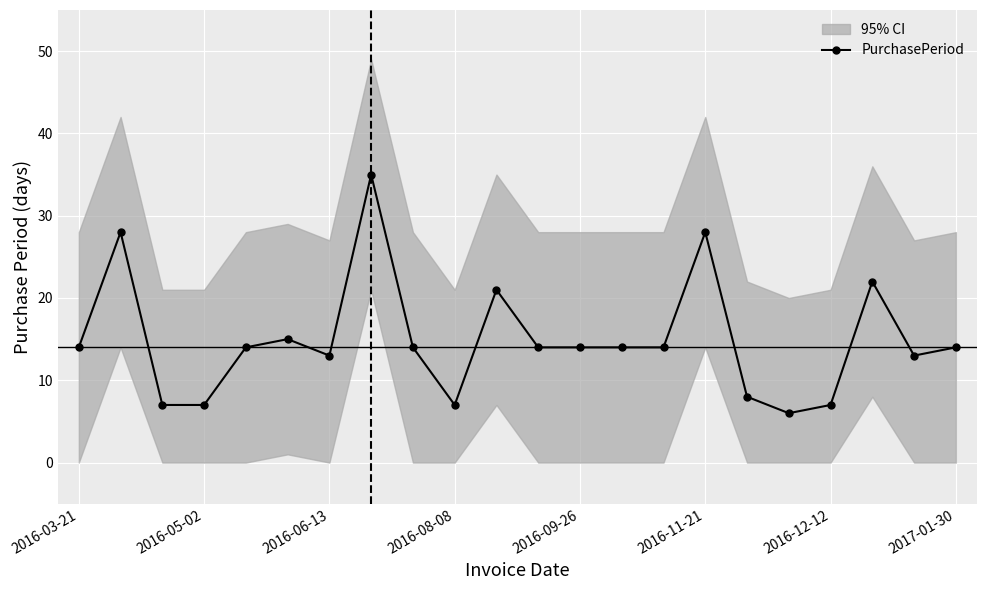

How many points are higher than both their immediate neighbors (excluding endpoints)?

6